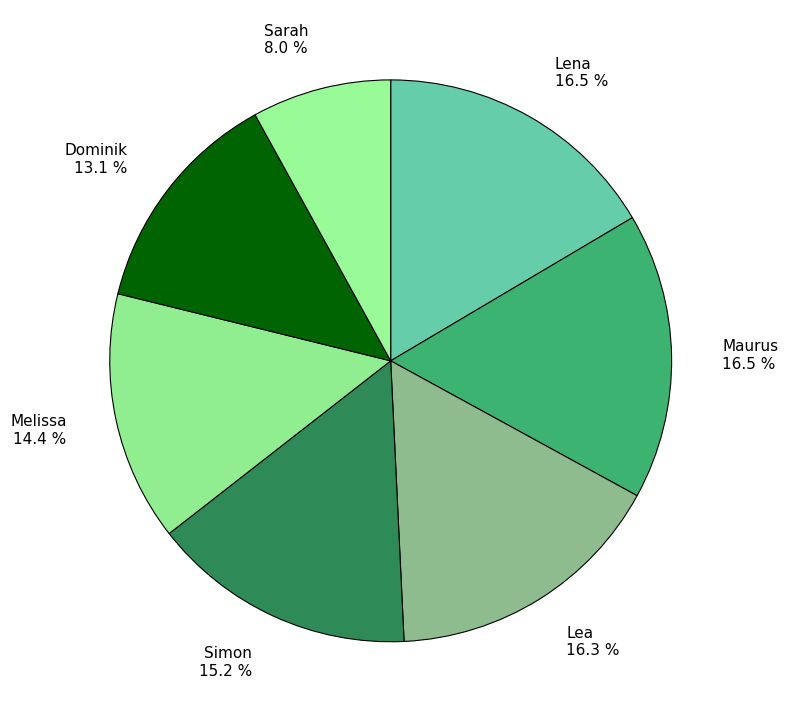

How many slices are in this pie chart?

7